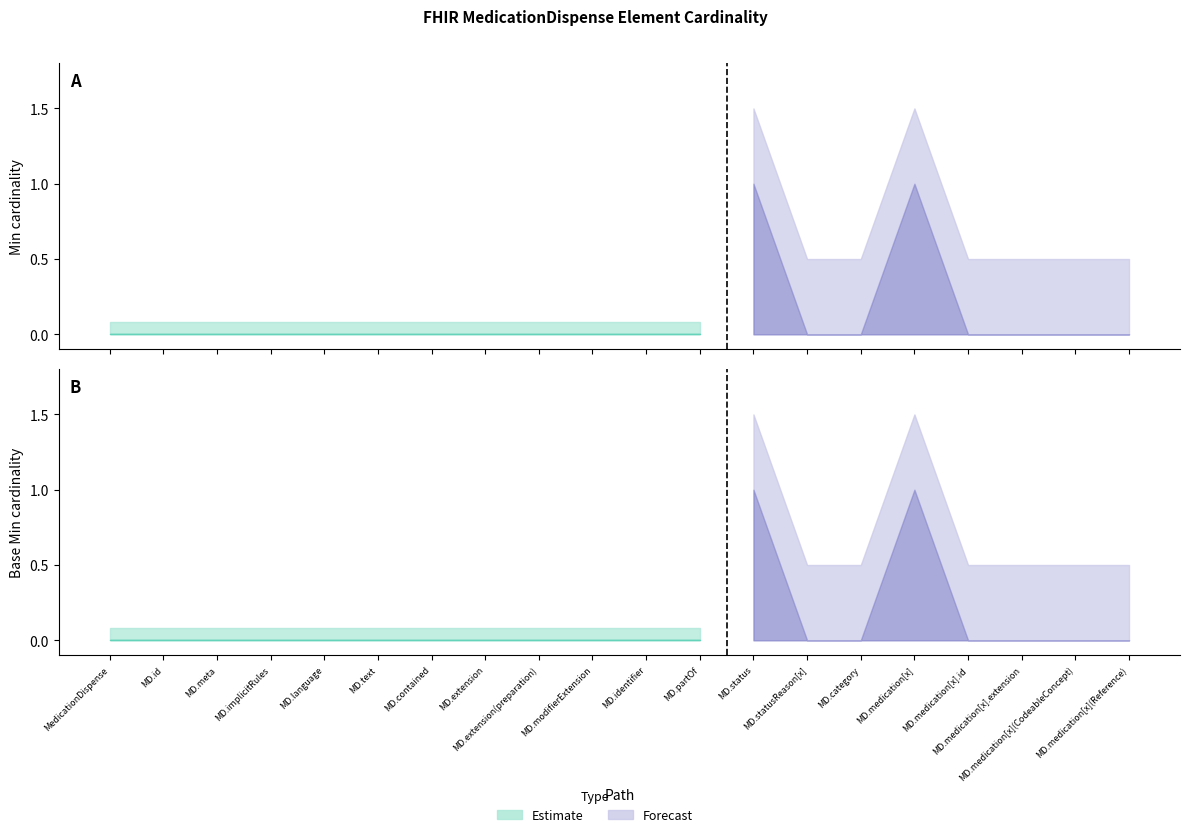

How many lines are shown in the chart?

2